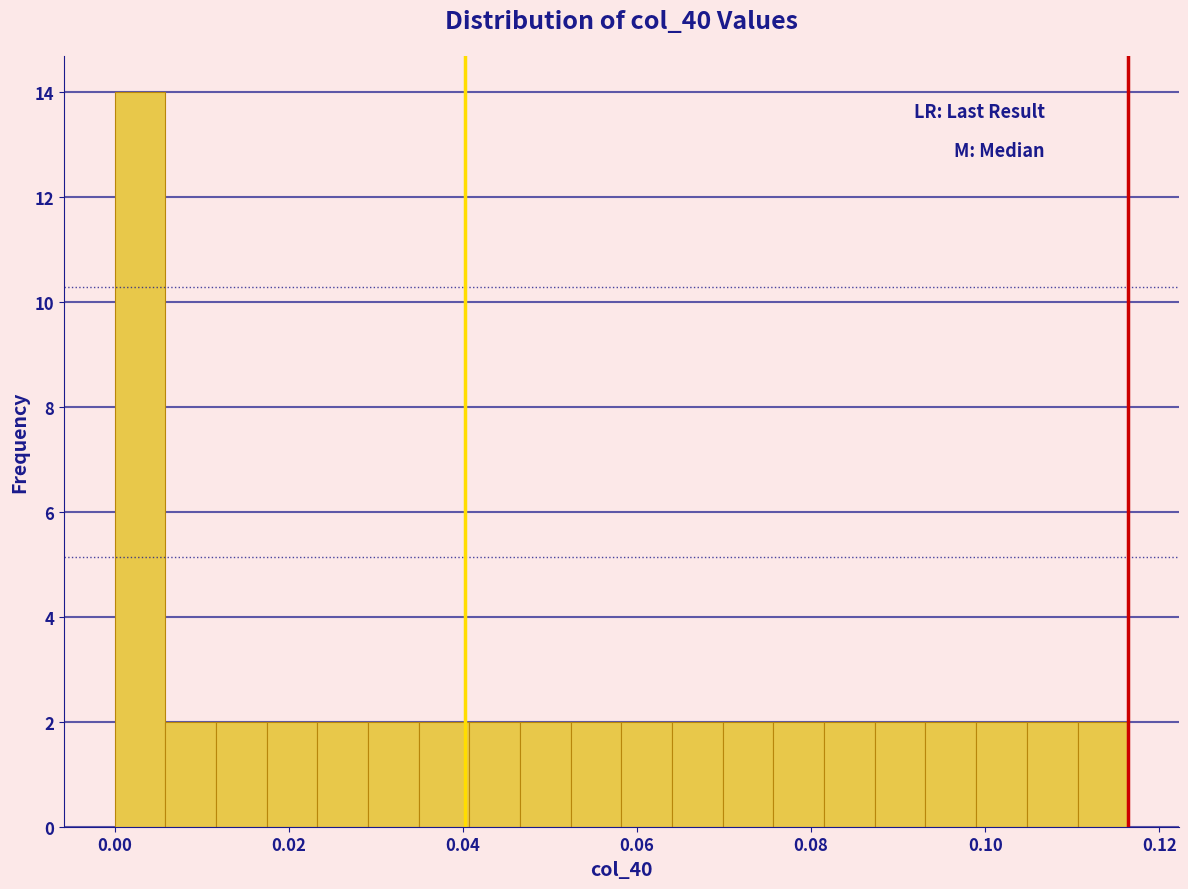

Around what value on the x-axis is the tallest bar? Give the approximate position of its centre, as read against the axis.

0.002